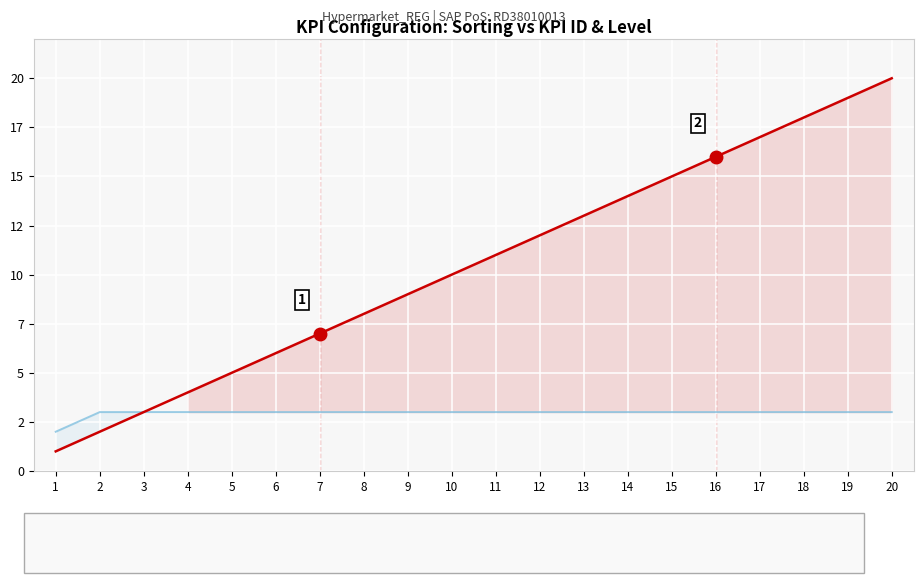

Between 3 and 16, which is larger?

16